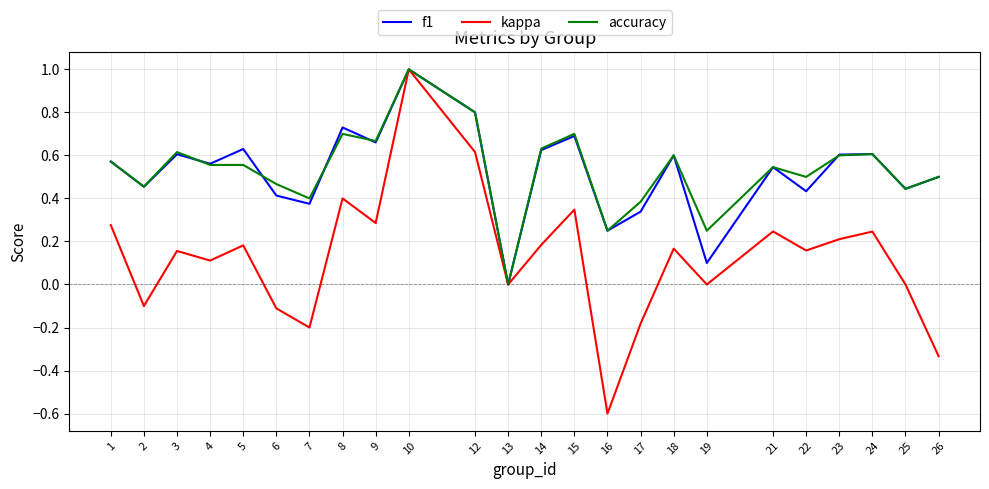

Rank the series at 5 from highest to lowest value.

f1, accuracy, kappa